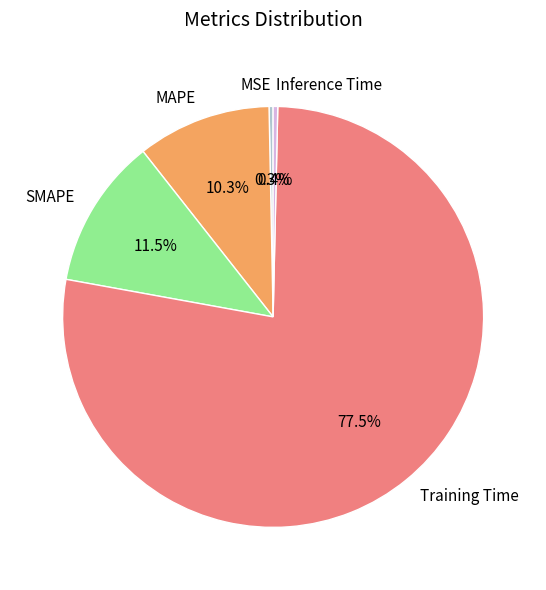

What is the largest slice in the pie chart?

Training Time